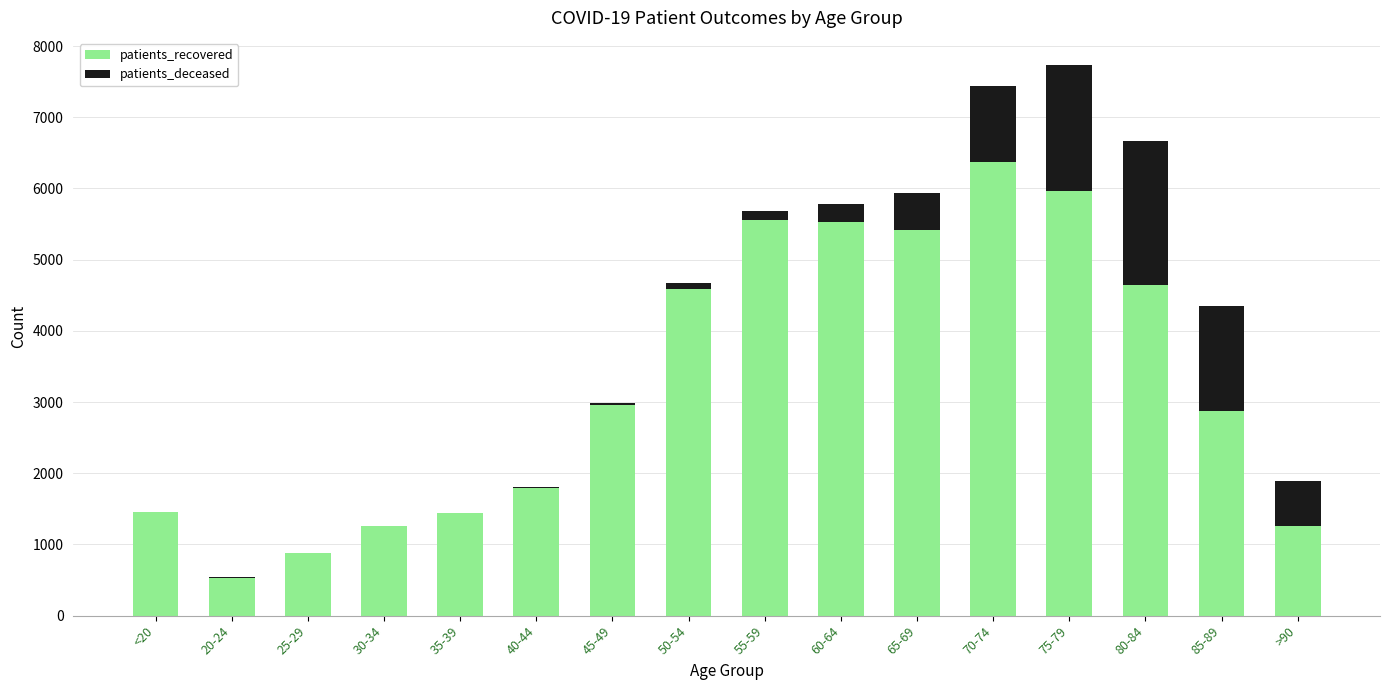

Are the bars grouped side by side (vs. stacked)?

No